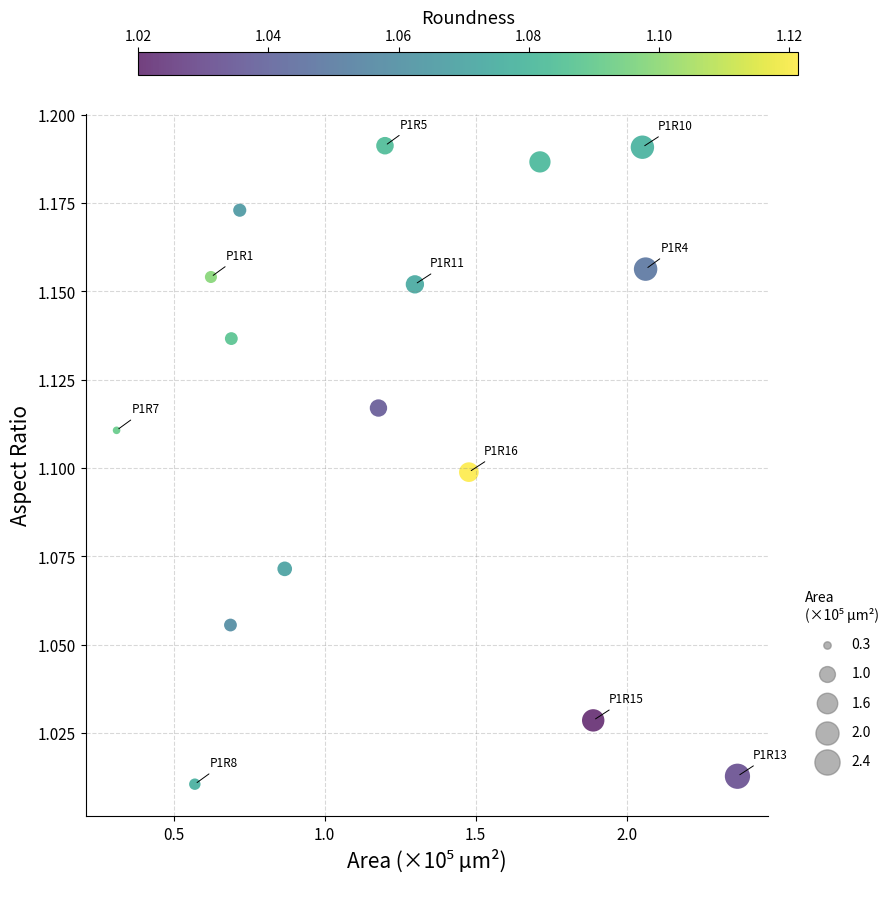

What is the range of X values (max minus min)?

2.1